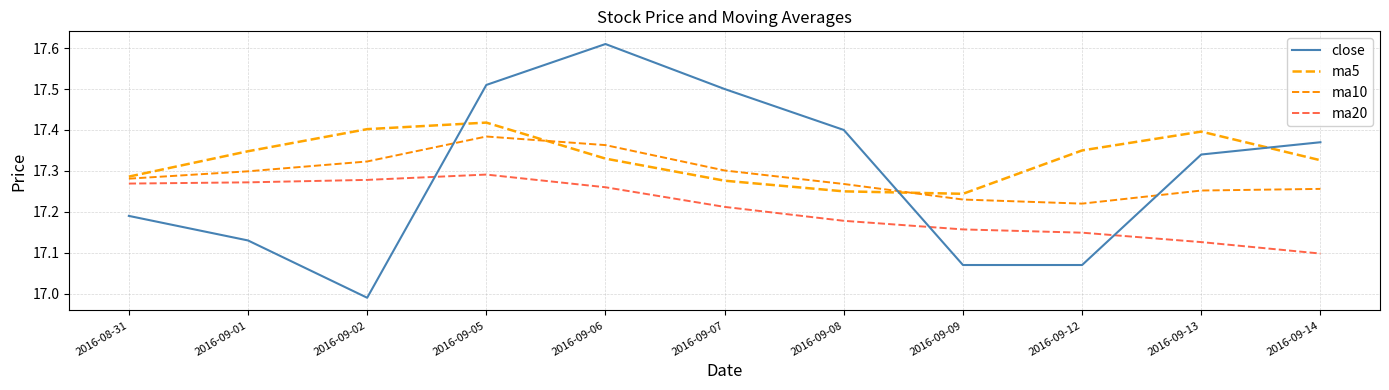

Which series ends up on top after the final intersection of ma5 and close?

close